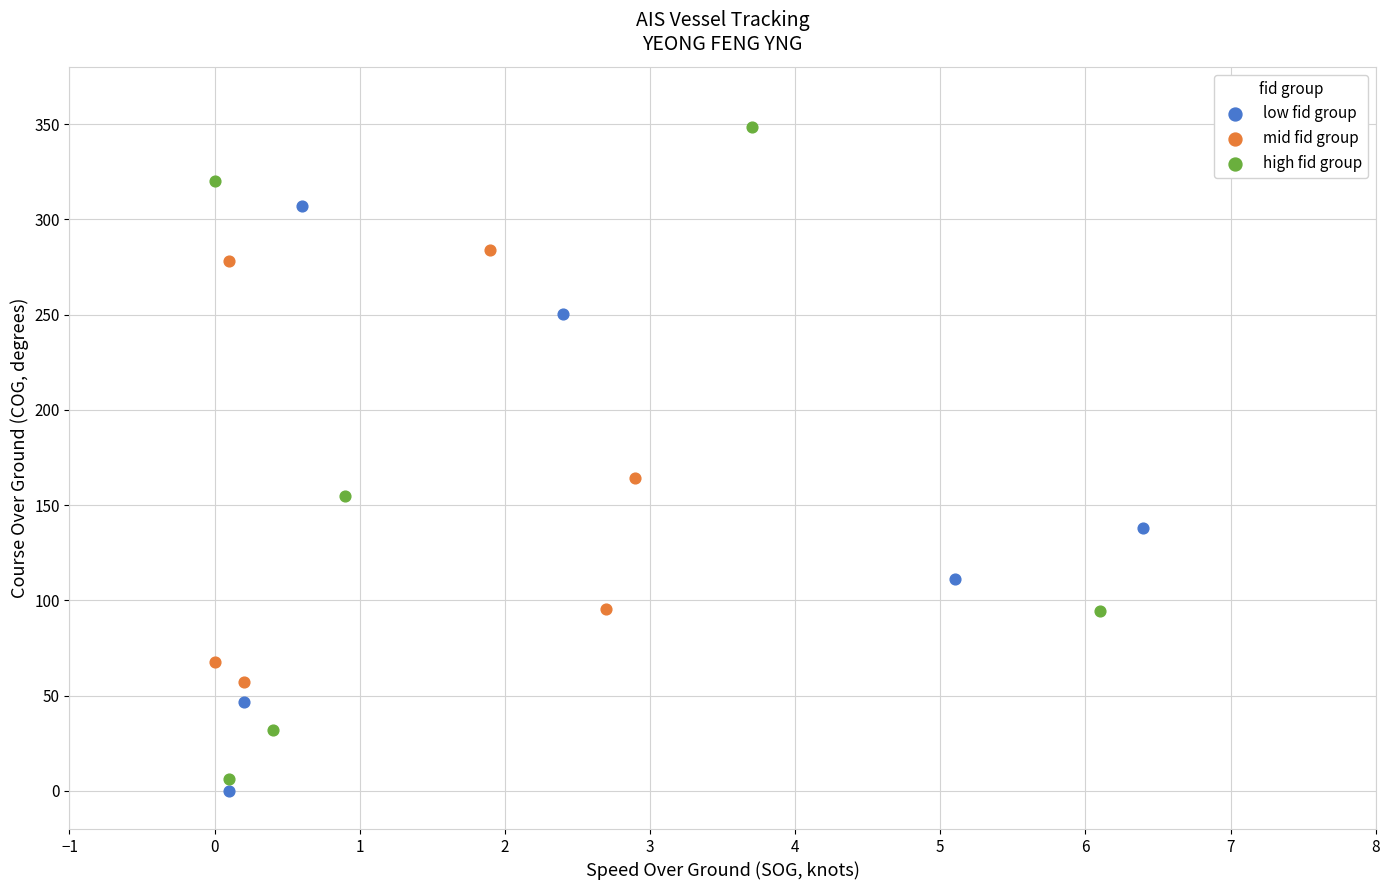

Which series contains the highest Y value?

high fid group